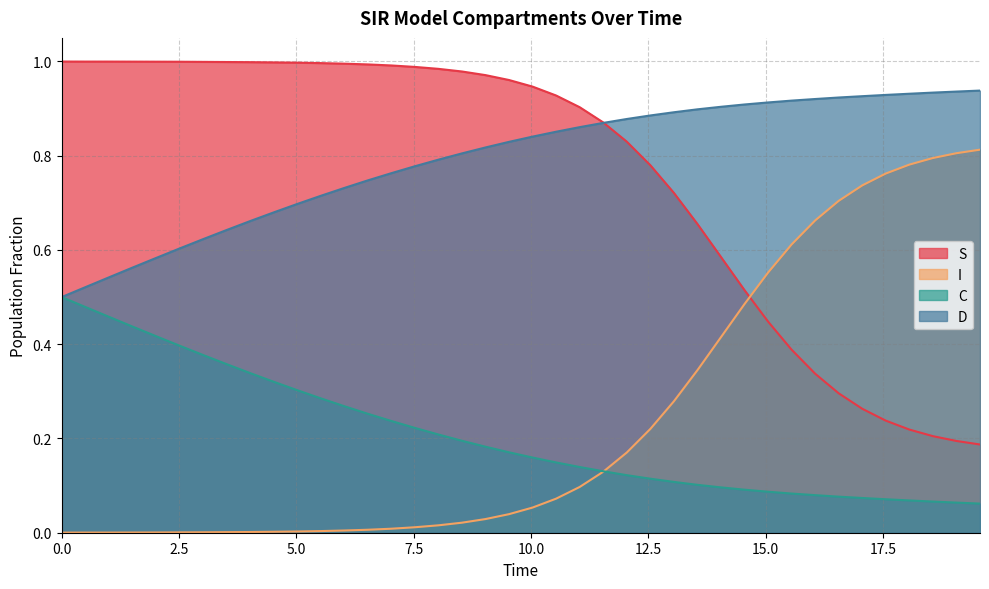

How many lines are shown in the chart?

4